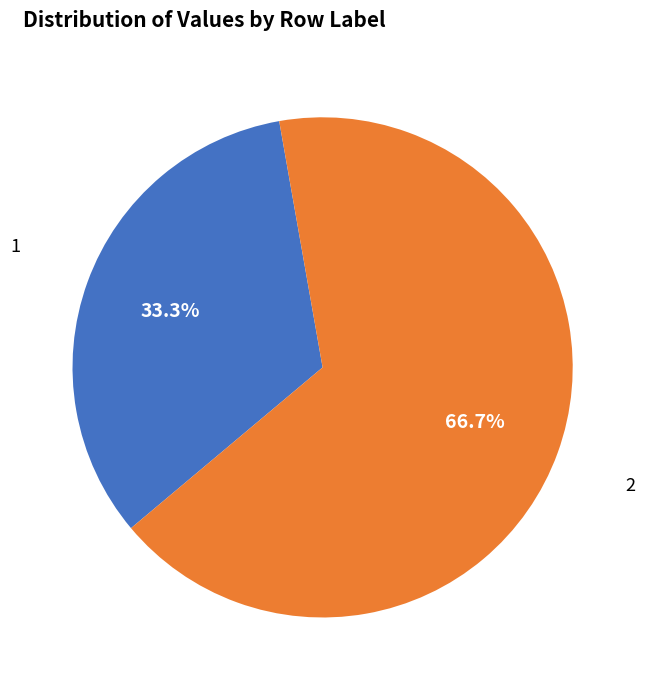

Is there any slice that represents more than half of the pie?

Yes